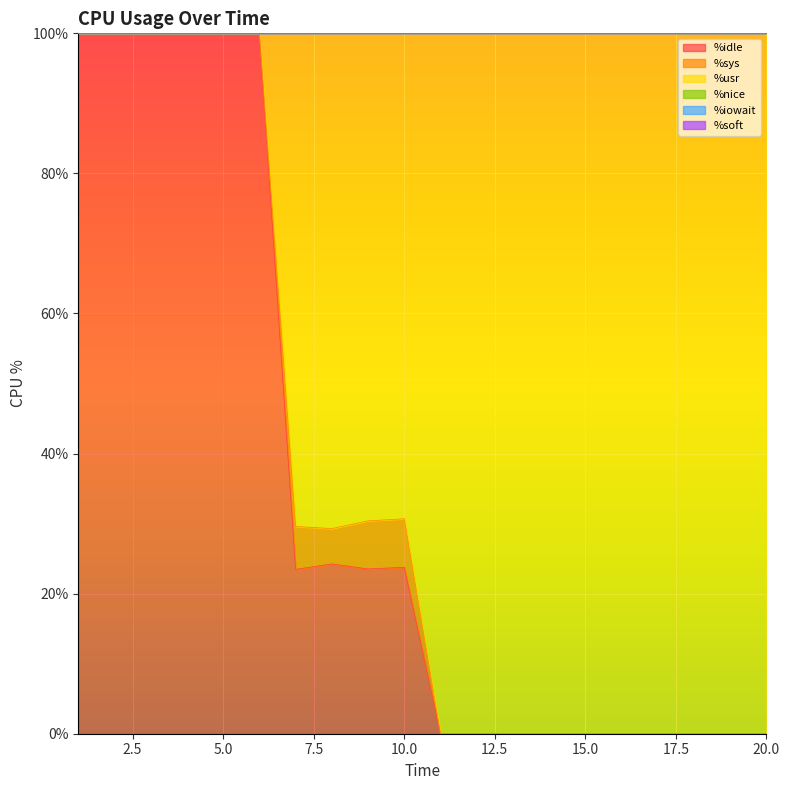

Between 20 and 13, which is larger?

20